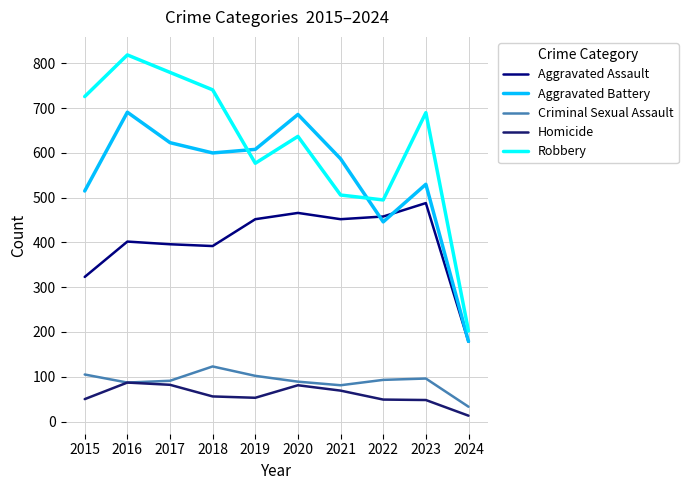

What is the highest value of the Criminal Sexual Assault series?

123